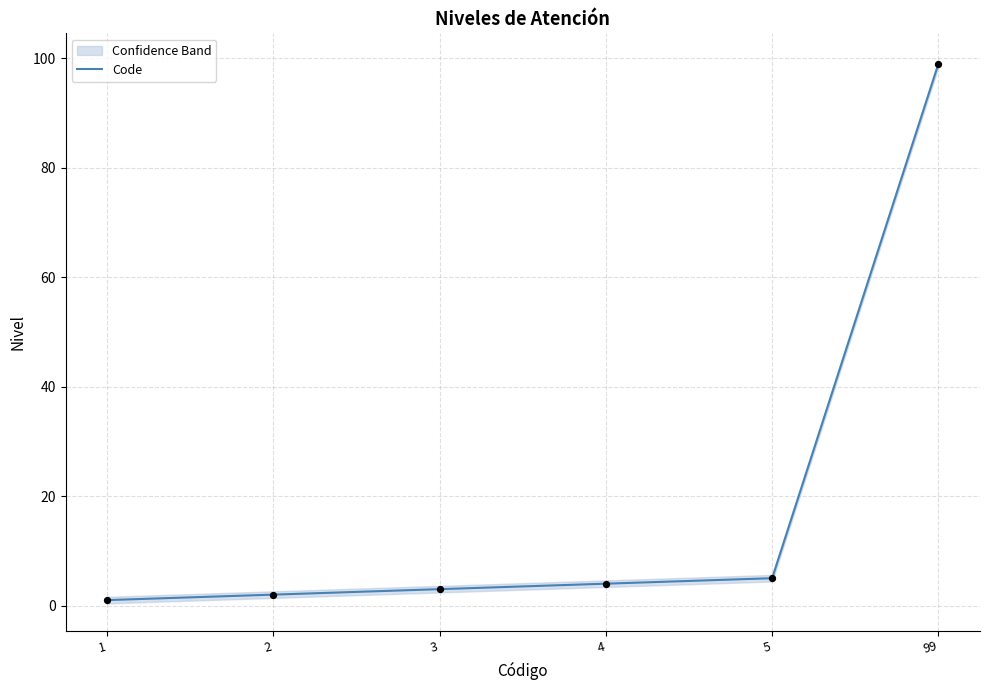

Which has a higher value, 5 or 4?

5